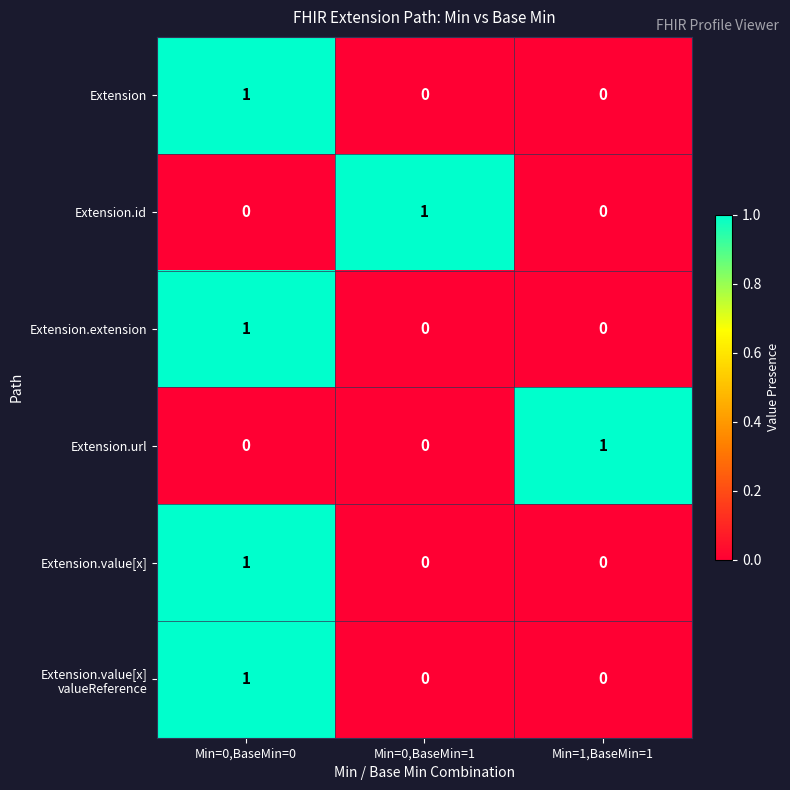

Count the Extension.extension values in the range 0 to 1.

3